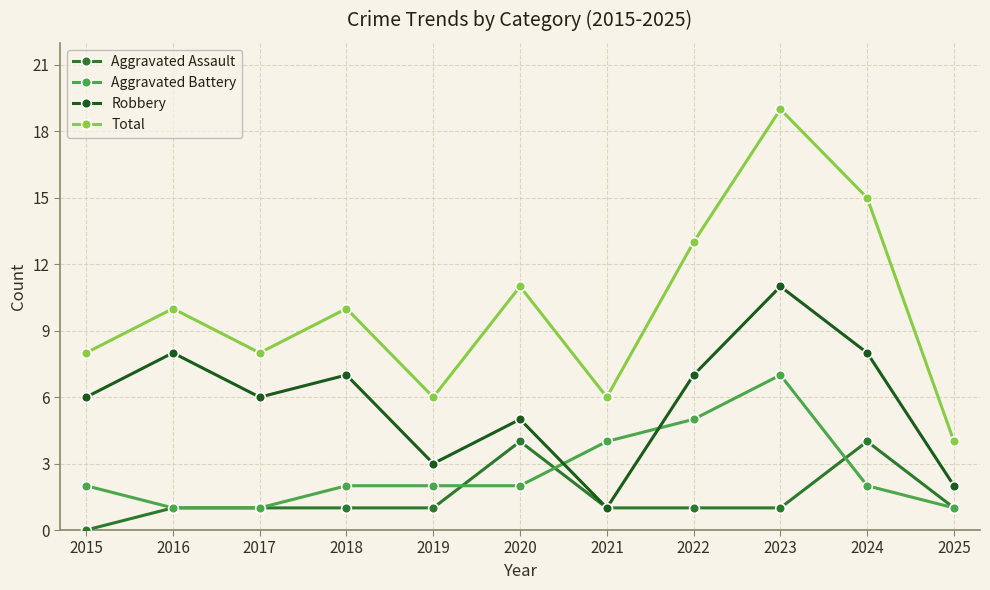

Reading left to right, extract all data points from this chart.

Aggravated Assault: 0	1	1	1	1	4	1	1	1	4	1
Aggravated Battery: 2	1	1	2	2	2	4	5	7	2	1
Robbery: 6	8	6	7	3	5	1	7	11	8	2
Total: 8	10	8	10	6	11	6	13	19	15	4